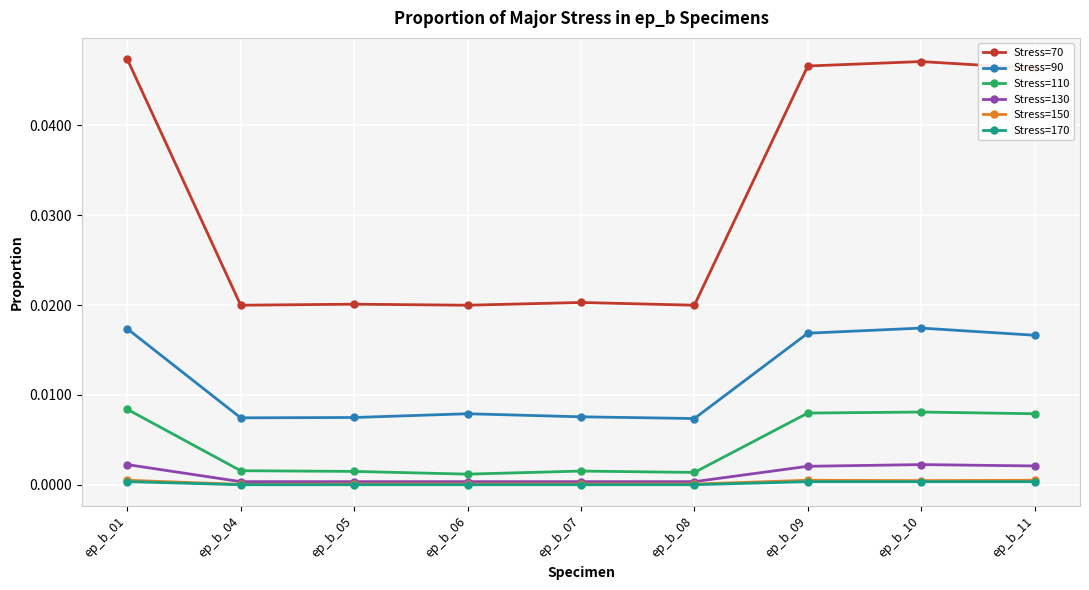

True or false: Stress=150 has a value of 0.0 at ep_b_09.

True